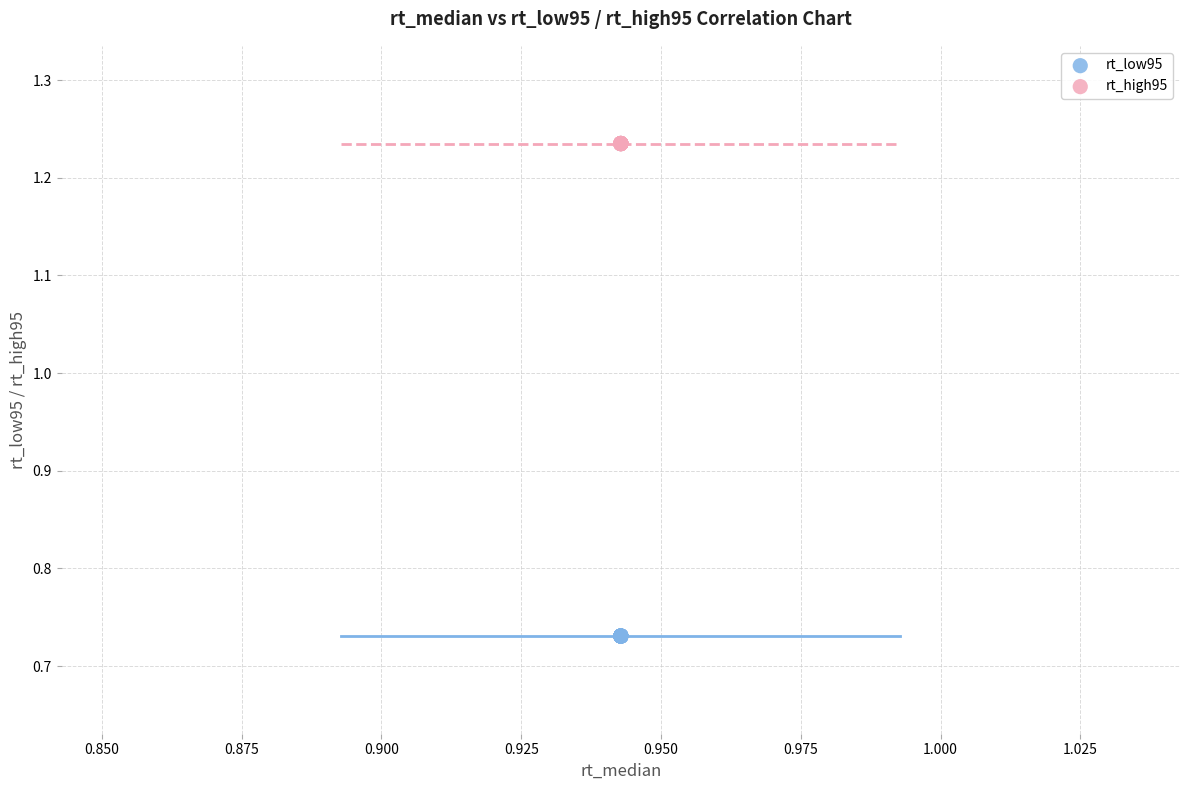

Which series contains the highest Y value?

rt_high95